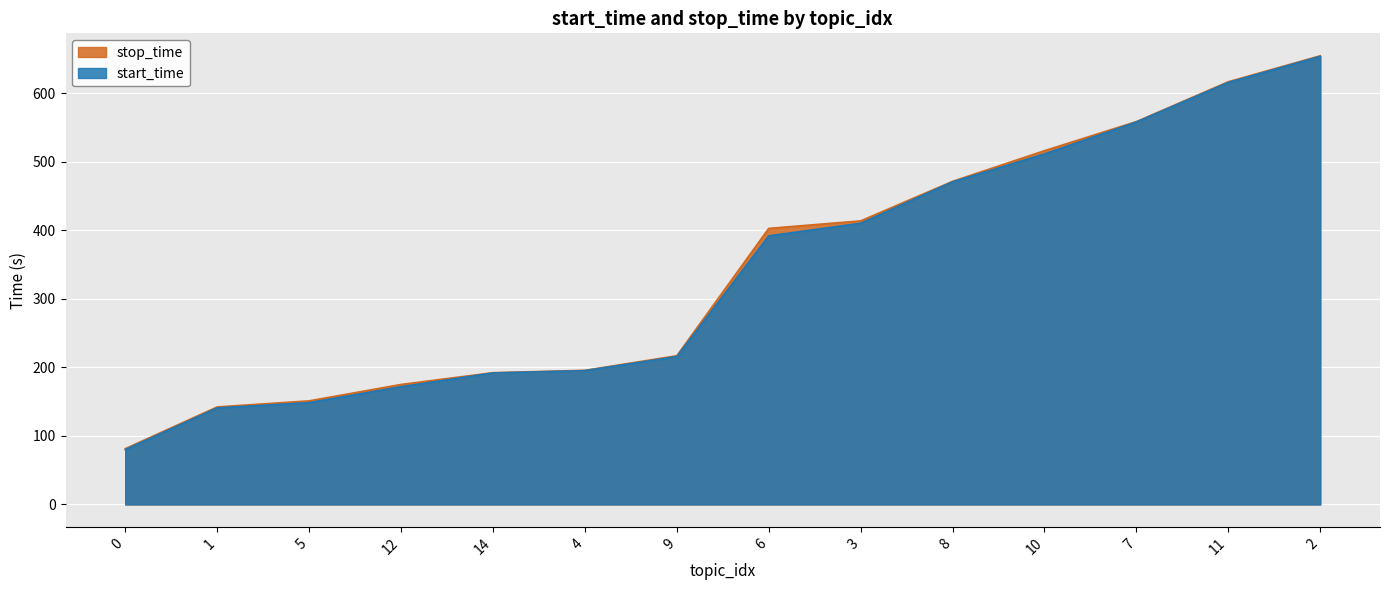

What position from the right is 7?

3